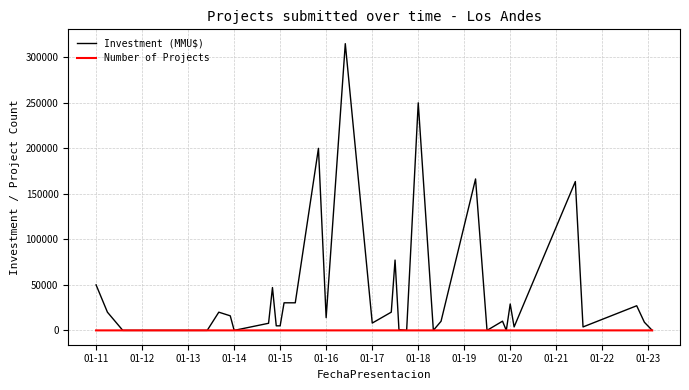

What is the average value of the Investment (MMU$) series?

40247